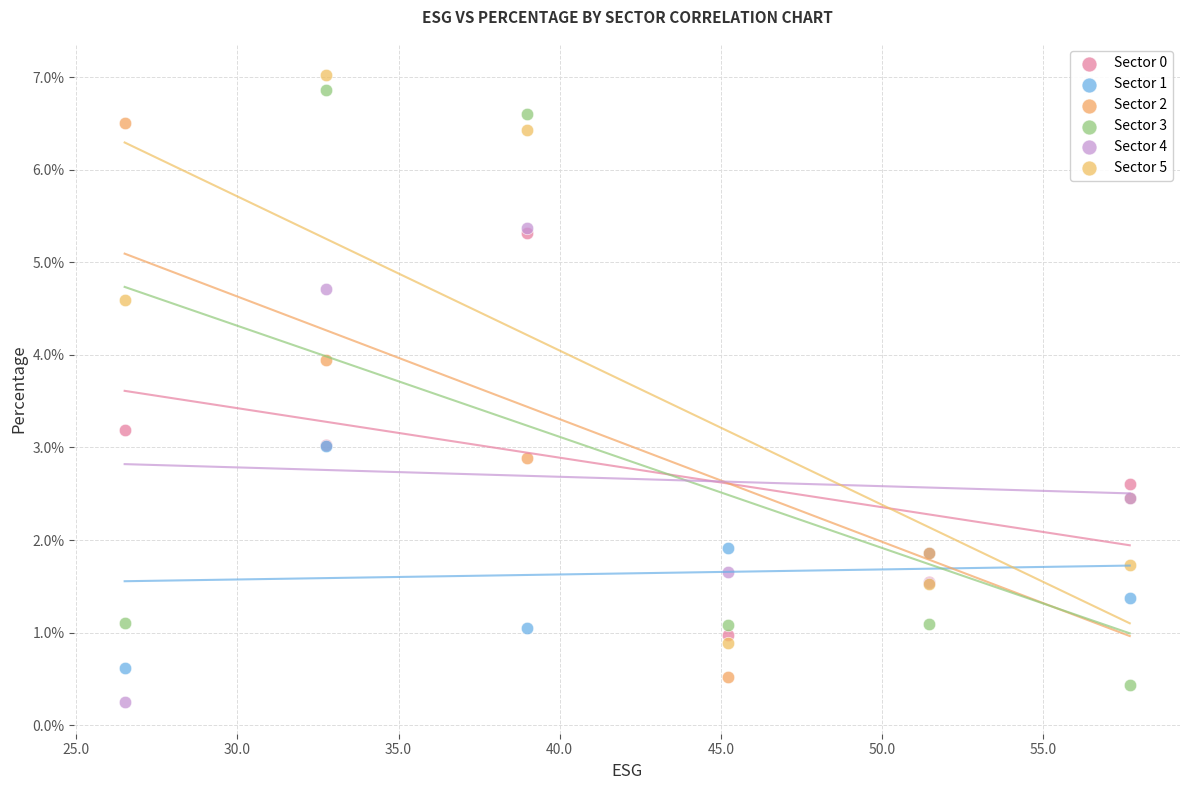

Which series reaches the minimum Y coordinate?

Sector 4